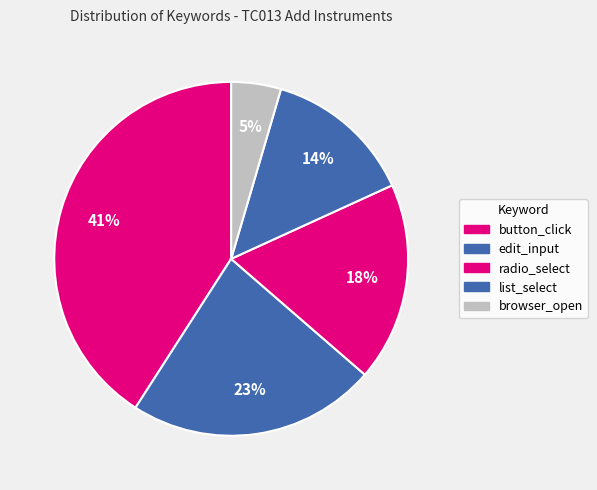

Count the number of slices in the pie.

5